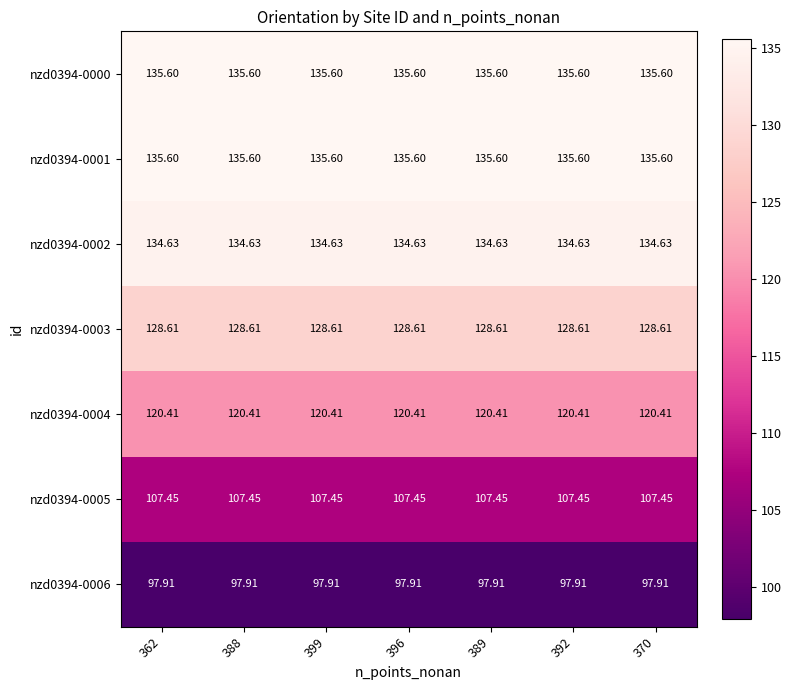

Is the value of nzd0394-0006 at 392 greater than the value of nzd0394-0000 at 399?

No